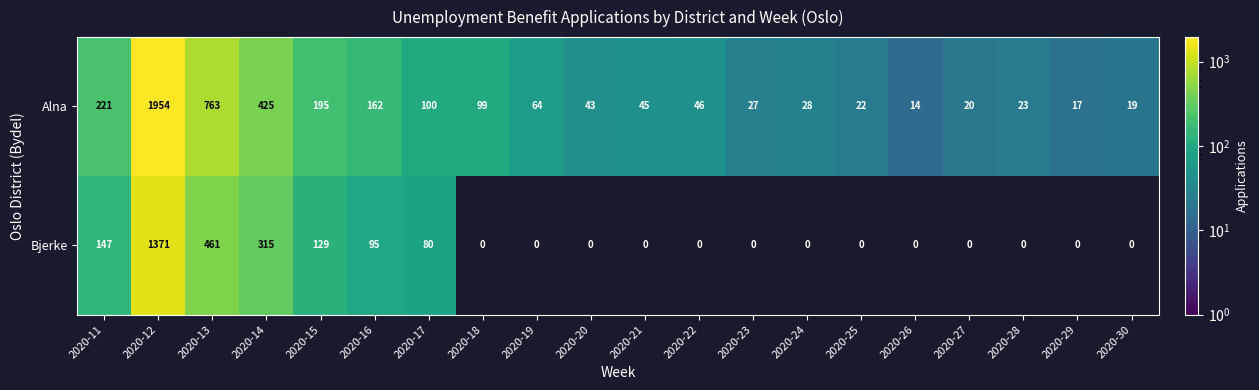

Is the value of Bjerke at 2020-14 greater than the value of Alna at 2020-20?

Yes